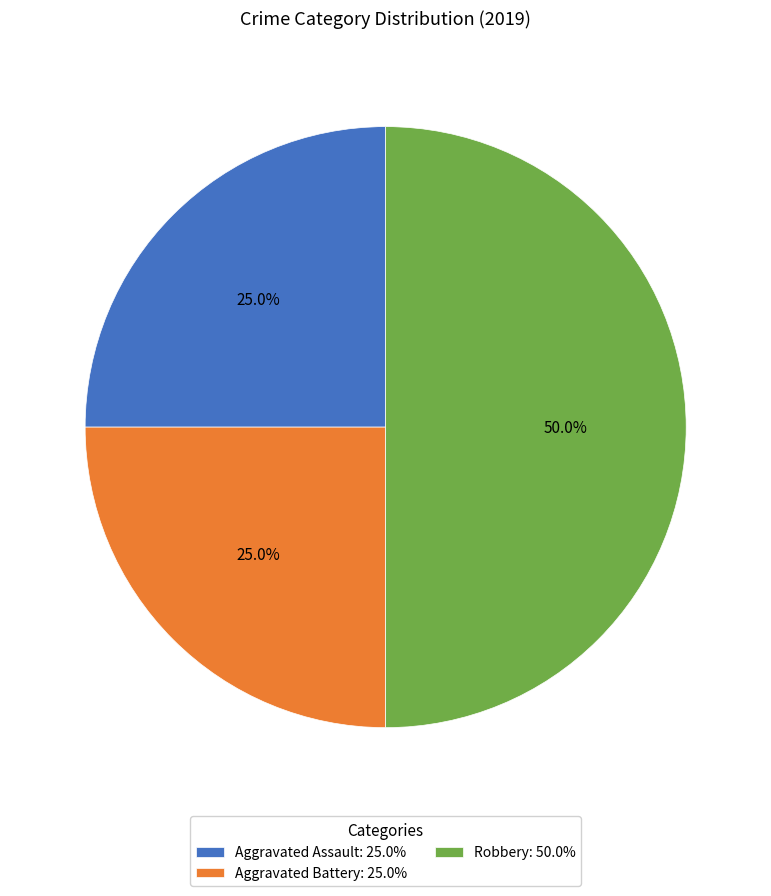

Count the number of slices in the pie.

3